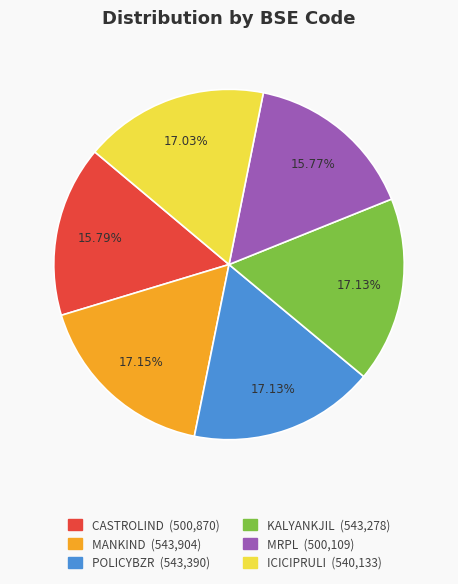

Do KALYANKJIL and CASTROLIND together represent more than half of the pie?

No